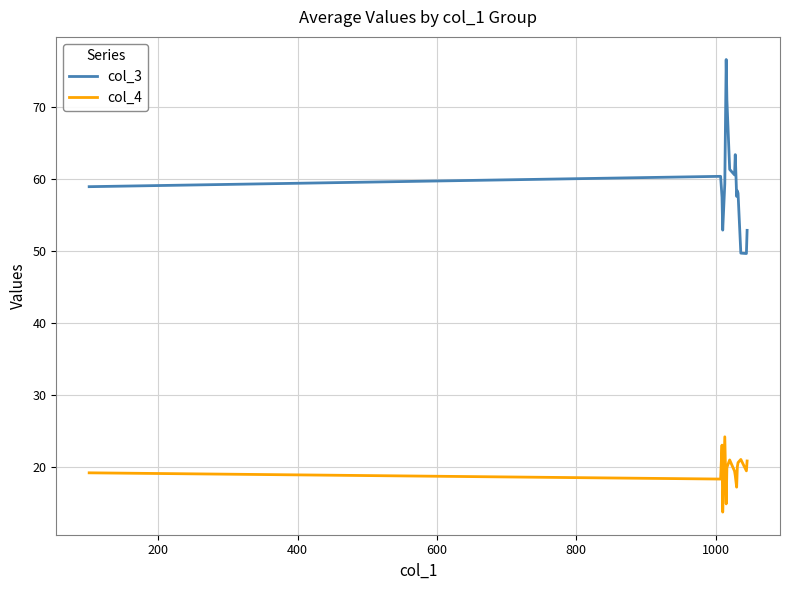

True or false: col_4 and col_3 cross at least once.

False